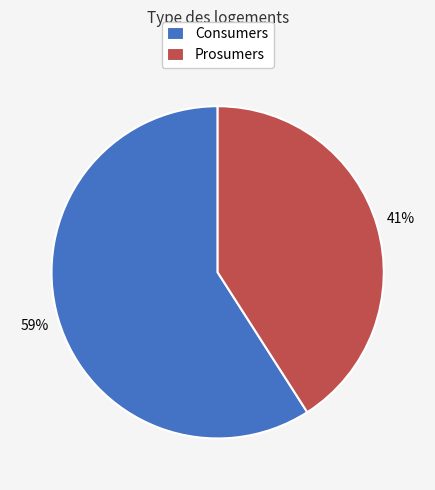

Which slice is the largest?

Consumers